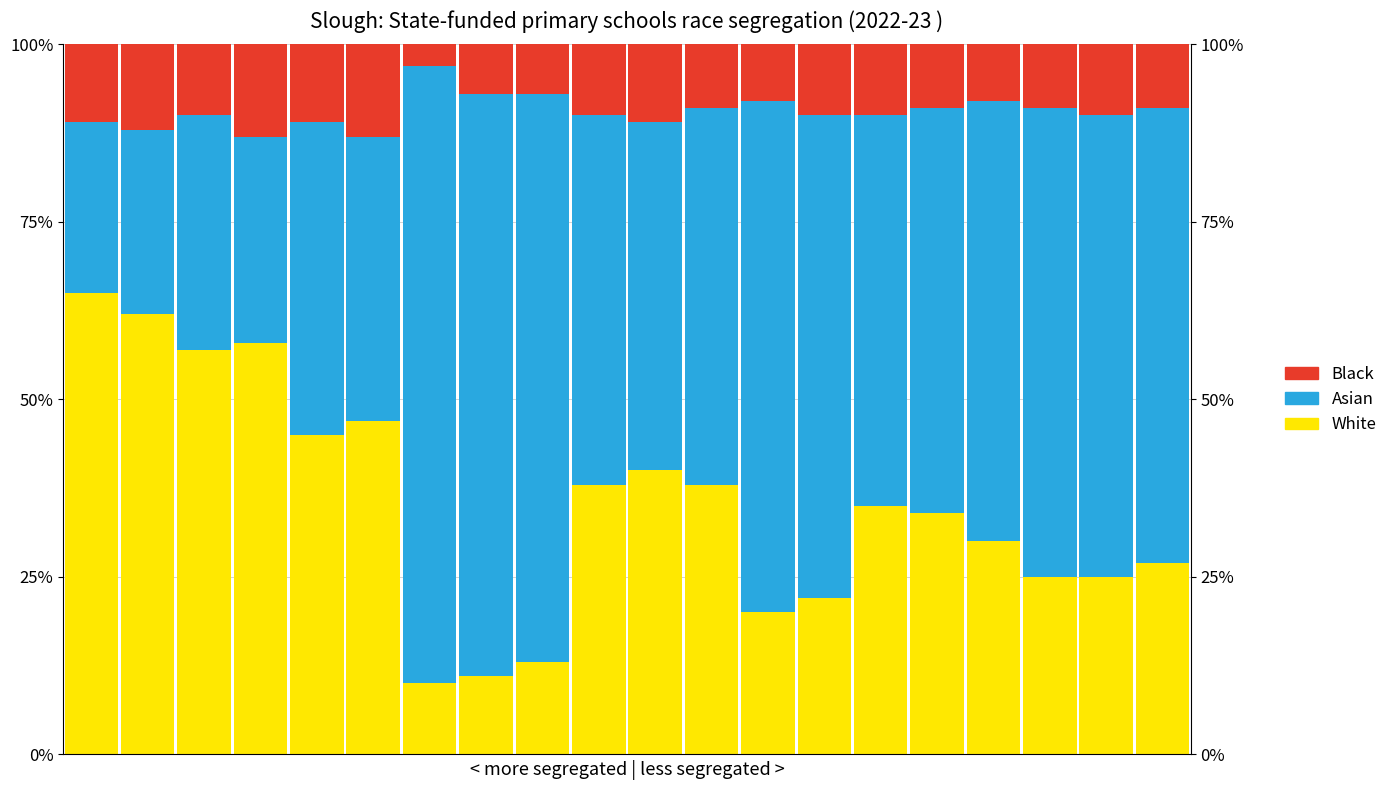

The value of White at 16 is 8. True or false?

False